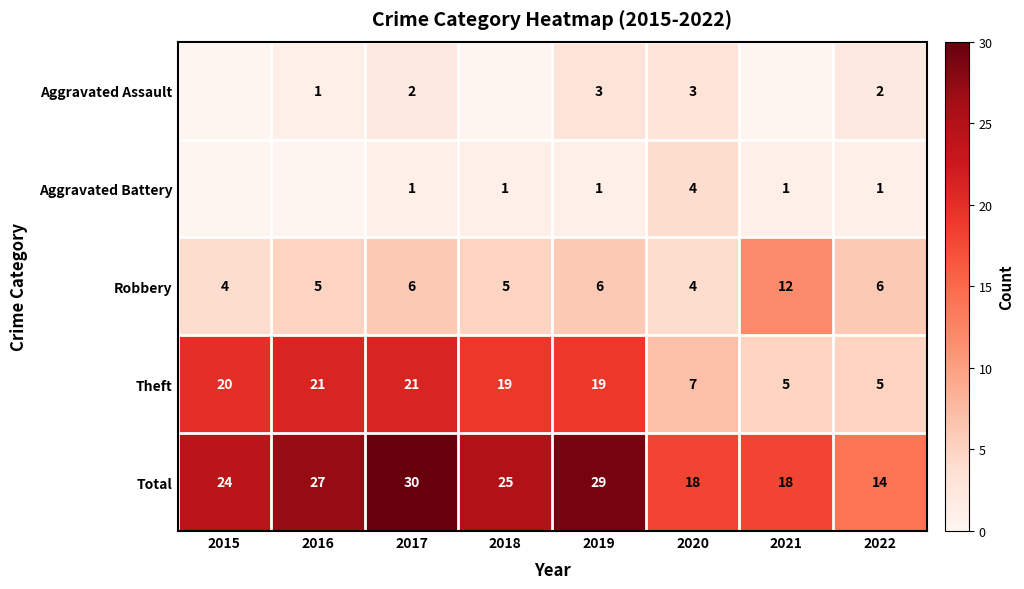

What is the difference between the highest and lowest values at 2016?

27